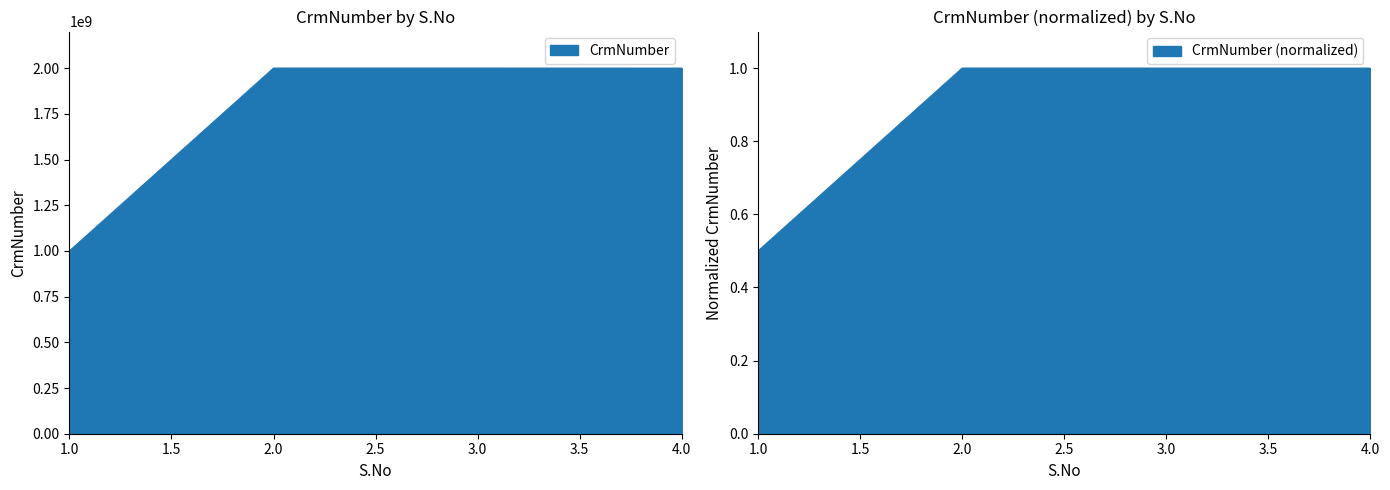

How many lines are shown in the chart?

1